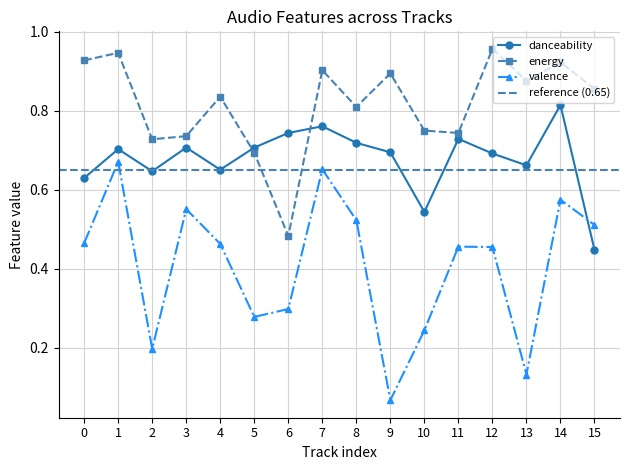

What is the total value across all series at 8?

2.1